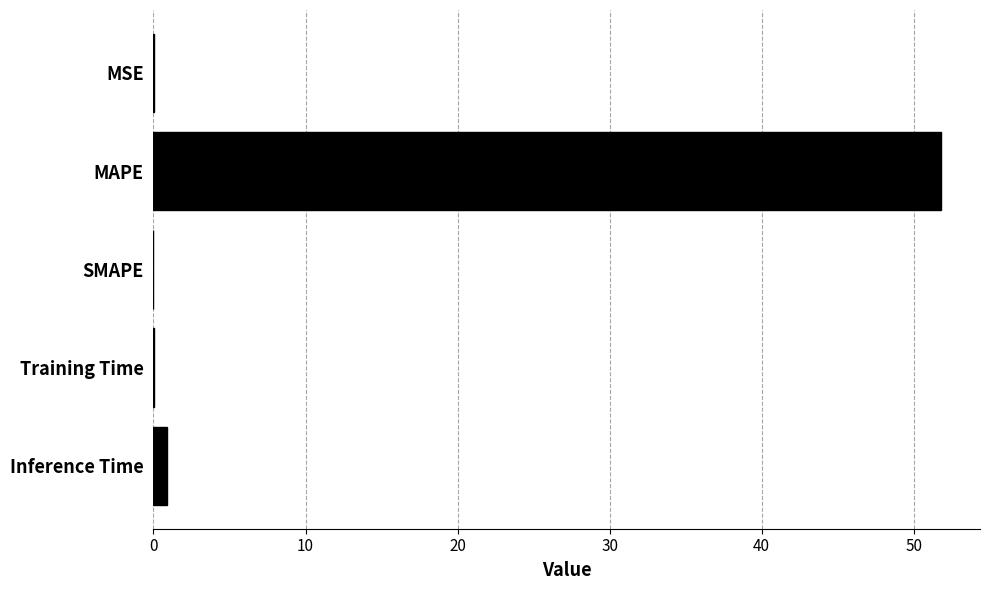

Between MAPE and SMAPE, which is larger?

MAPE